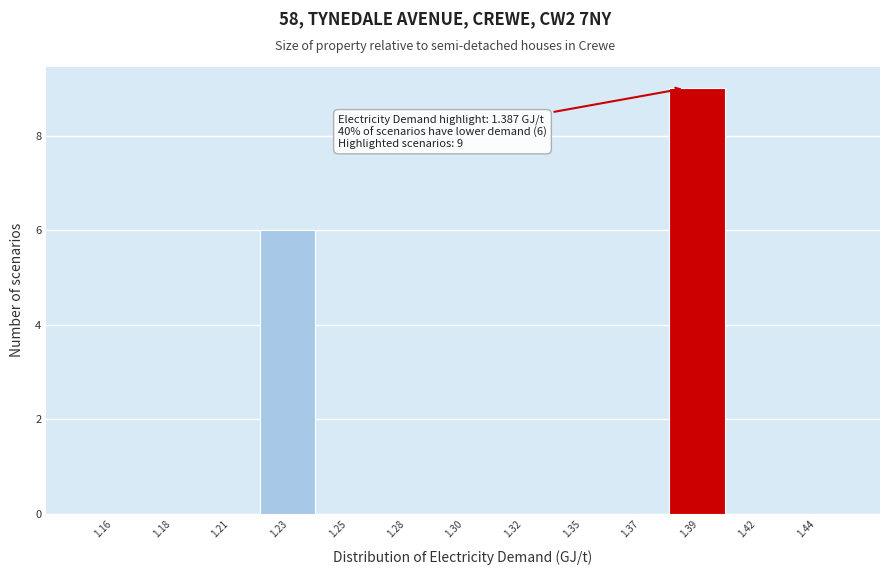

Reading left to right, transcribe all the data shown in this chart.

1.16=0	1.18=0	1.21=0	1.23=6	1.25=0	1.28=0	1.30=0	1.32=0	1.35=0	1.37=0	1.39=9	1.42=0	1.44=0